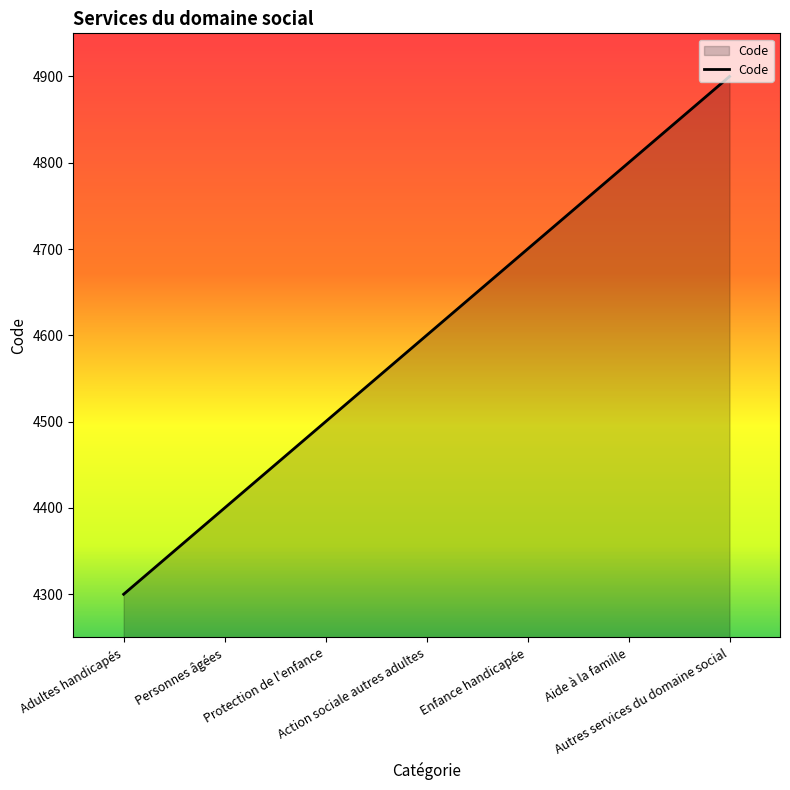

List the labels in order of value, largest first.

Autres services du domaine social, Aide à la famille, Enfance handicapée, Action sociale autres adultes, Protection de l'enfance, Personnes âgées, Adultes handicapés